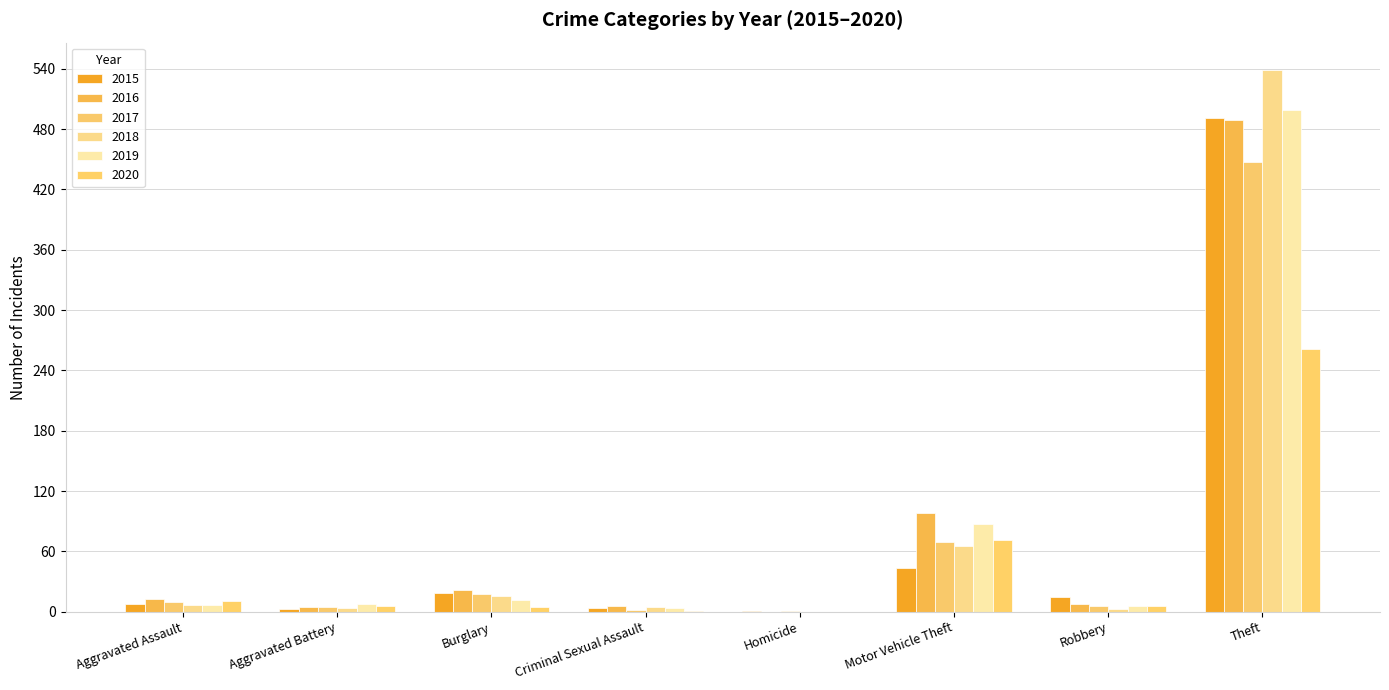

What is the total value across all series at Aggravated Battery?

31